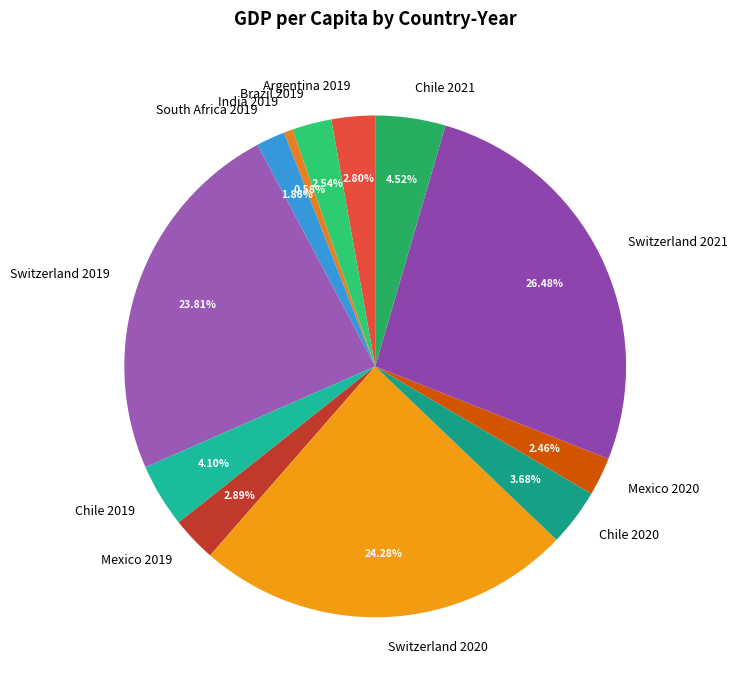

True or false: Brazil 2019 accounts for 3% of the total.

True